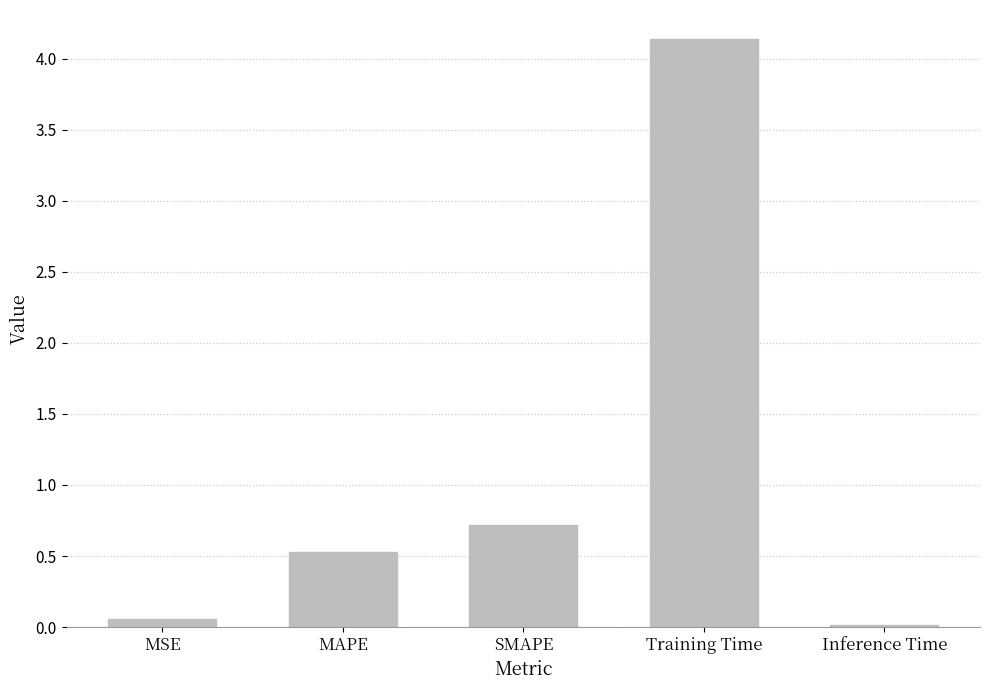

What is the greatest value displayed?

4.1